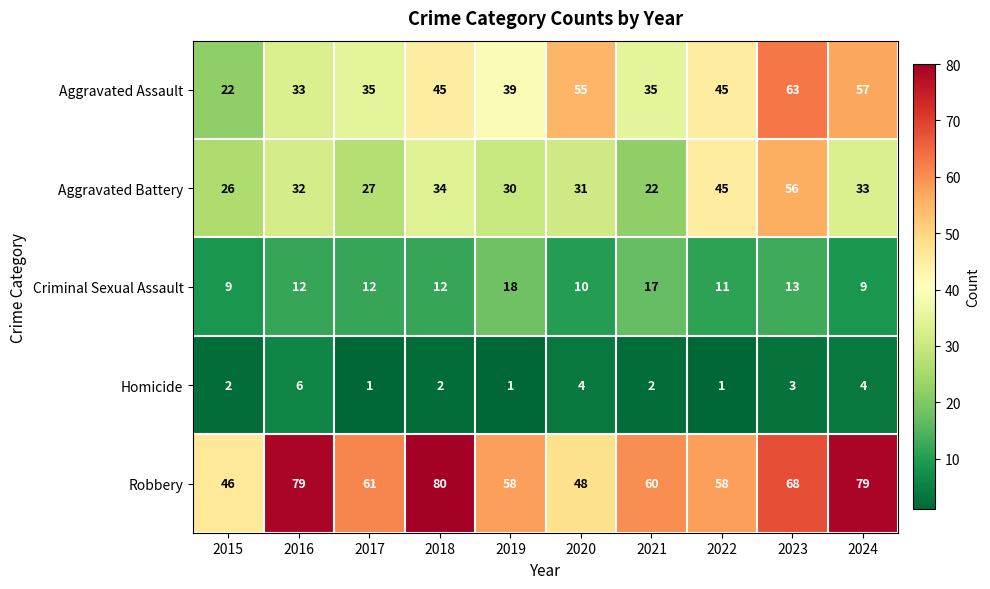

Is it true that Aggravated Battery equals 22 at 2021?

True